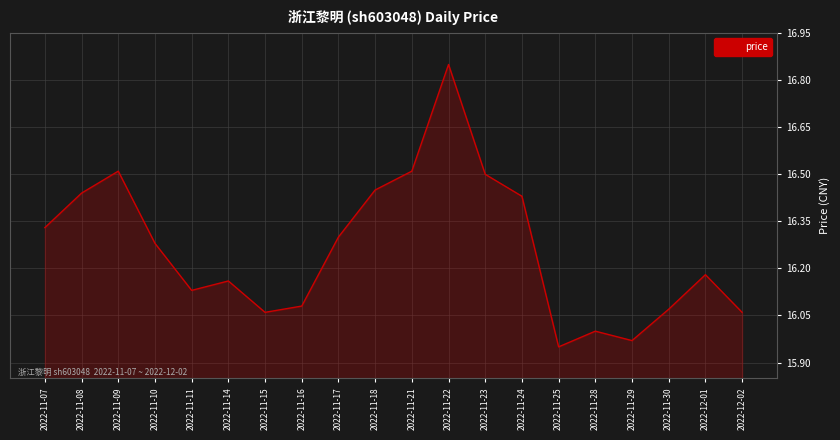

What is the difference between the values at 2022-11-08 and 2022-12-01?

0.3